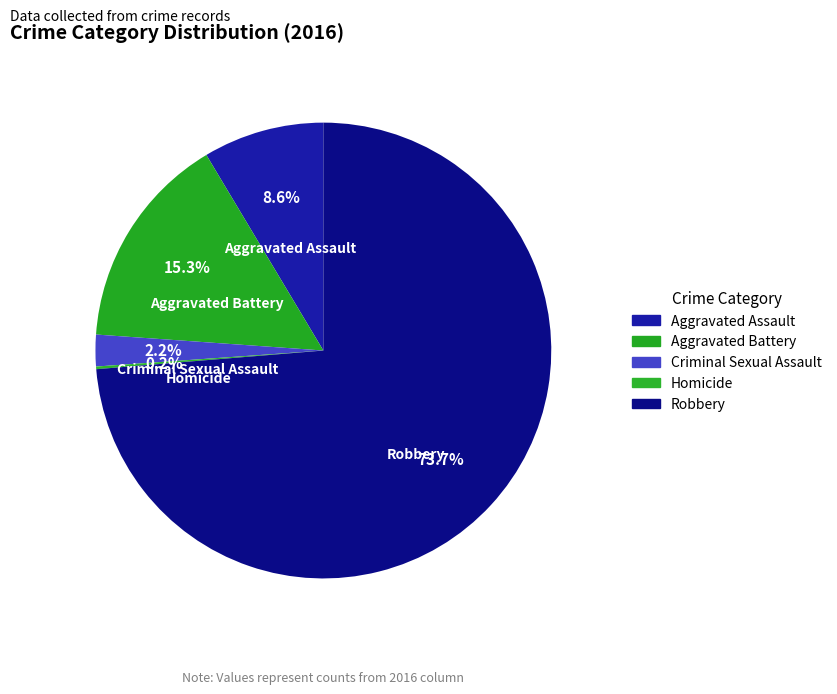

Is it true that Criminal Sexual Assault is 2% of the pie?

True